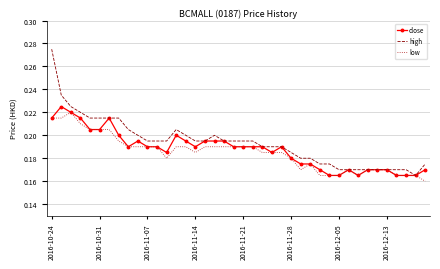

Which series has the largest range (max minus min)?

high